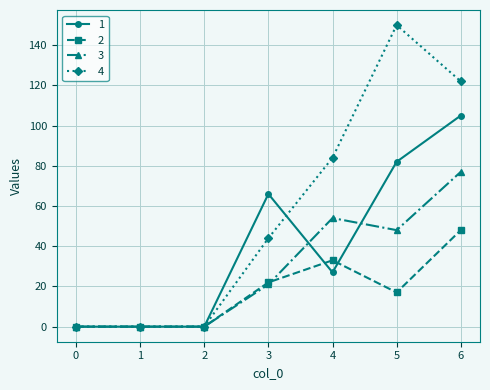

Reading left to right, list all the values displayed in this chart.

1: 0=0	1=0	2=0	3=66	4=27	5=82	6=105
2: 0=0	1=0	2=0	3=22	4=33	5=17	6=48
3: 0=0	1=0	2=0	3=21	4=54	5=48	6=77
4: 0=0	1=0	2=0	3=44	4=84	5=150	6=122